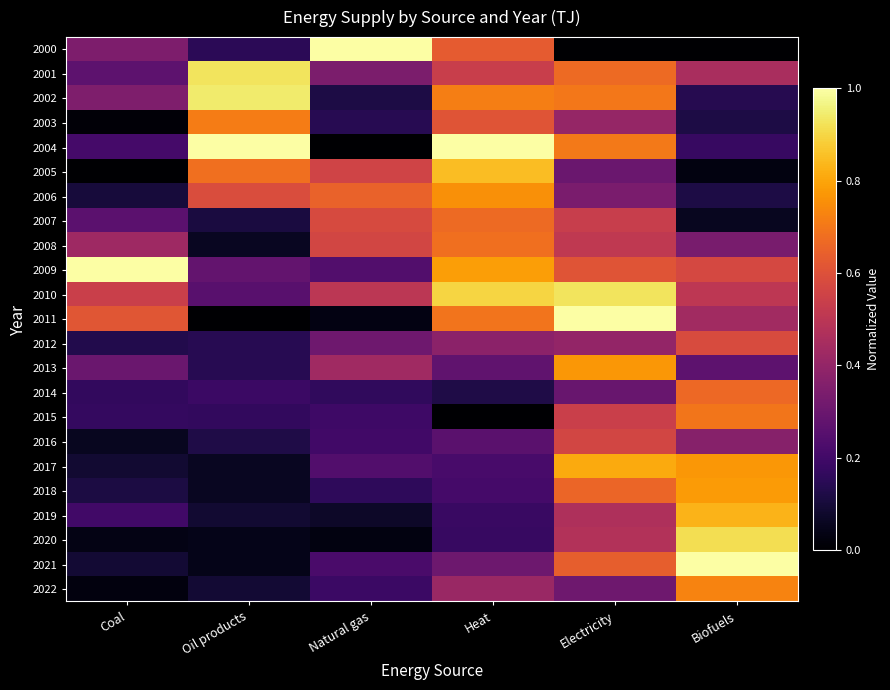

Which has a higher value, Coal or Heat?

Heat